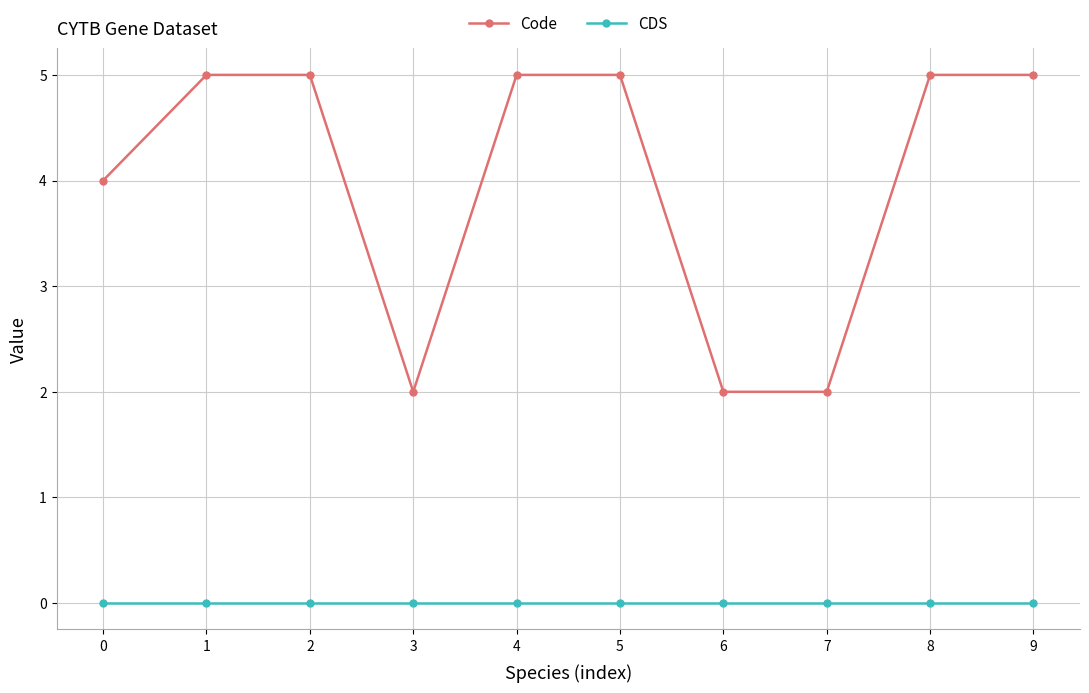

What is the value of the Code point at the 10th from the left?

5